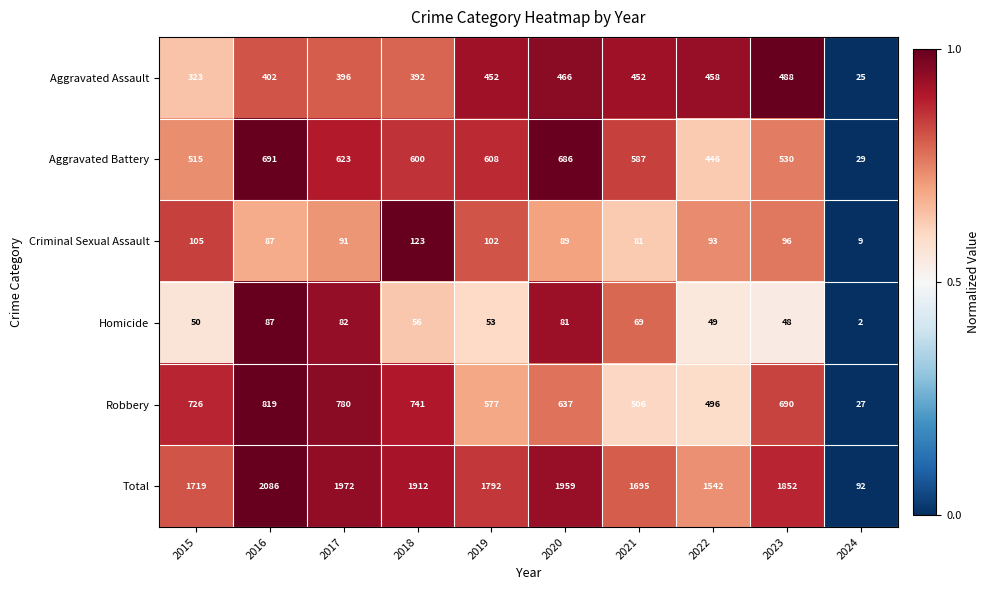

At which category is the sum across all series the highest?

2016